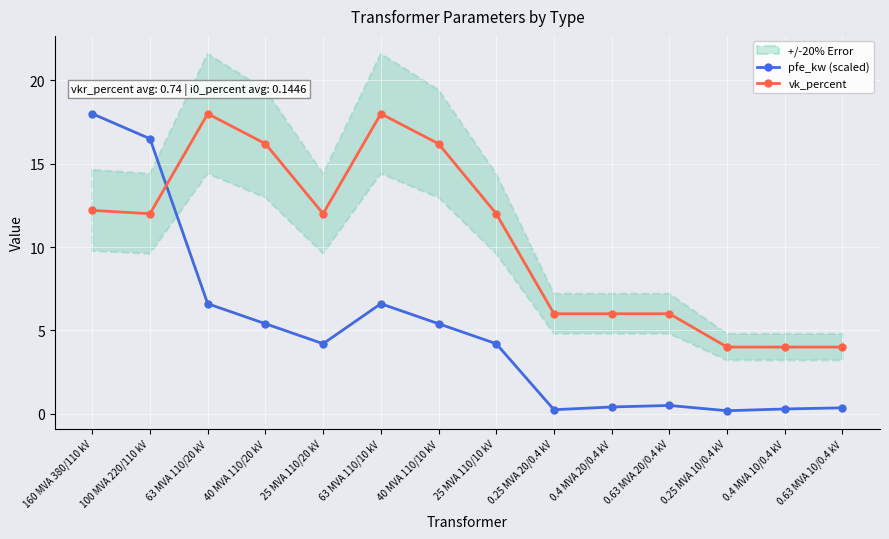

Which series changed the most between 40 MVA 110/10 kV and 0.63 MVA 10/0.4 kV?

vk_percent